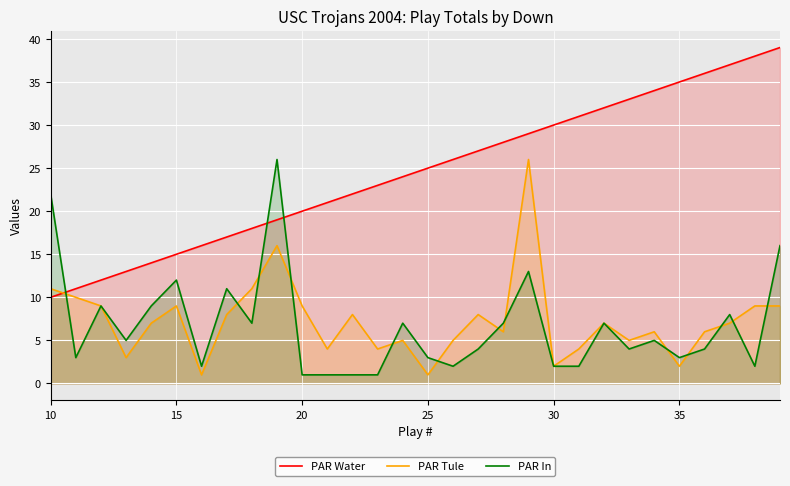

Reading left to right, what are all the values shown in this chart?

PAR Water: 10	11	12	13	14	15	16	17	18	19	20	21	22	23	24	25	26	27	28	29	30	31	32	33	34	35	36	37	38	39
PAR Tule: 11	10	9	3	7	9	1	8	11	16	9	4	8	4	5	1	5	8	6	26	2	4	7	5	6	2	6	7	9	9
PAR In: 22	3	9	5	9	12	2	11	7	26	1	1	1	1	7	3	2	4	7	13	2	2	7	4	5	3	4	8	2	16